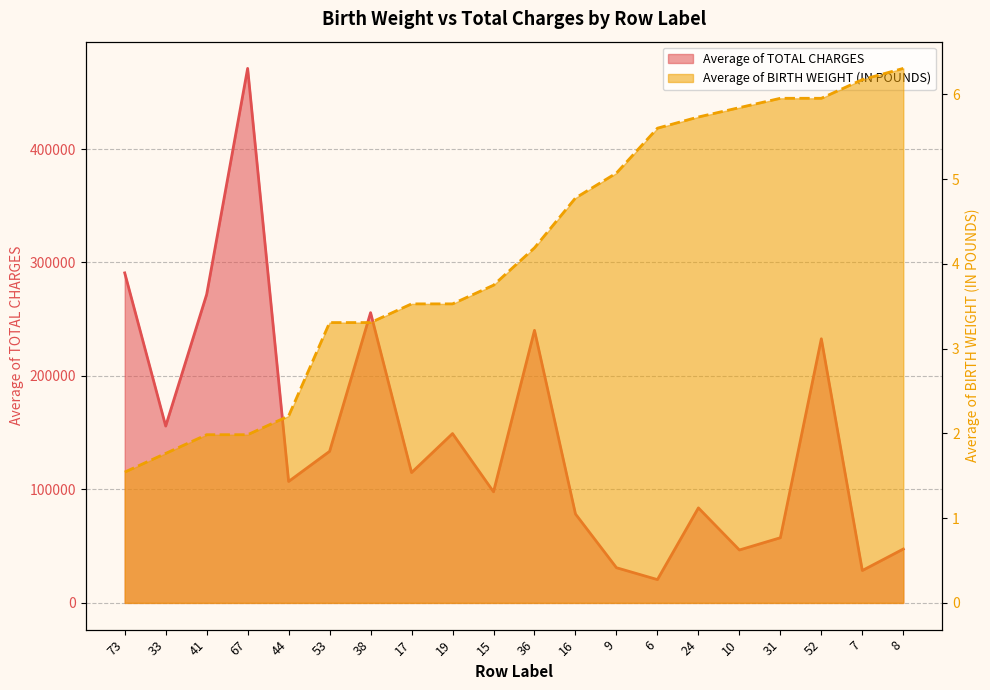

What is the difference between the maximum and second lowest values in the Average of TOTAL CHARGES series?

442520.5